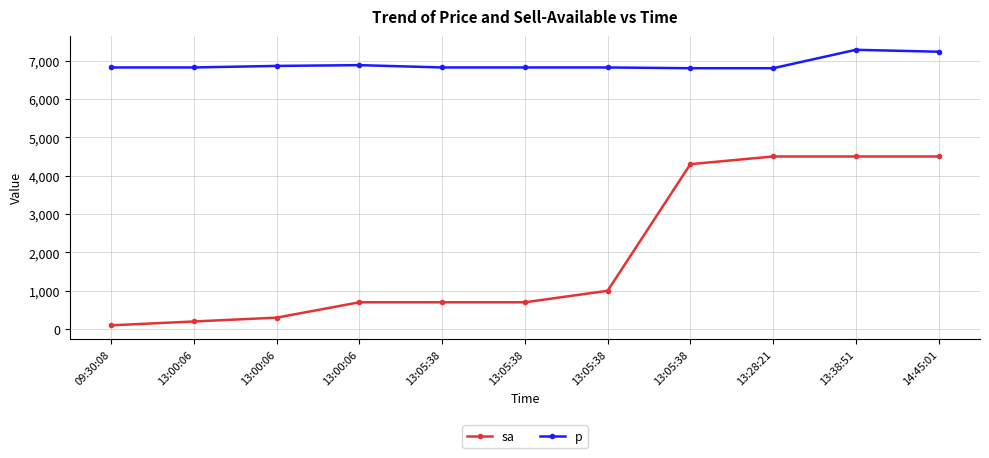

What is the maximum value shown in the chart?

7280